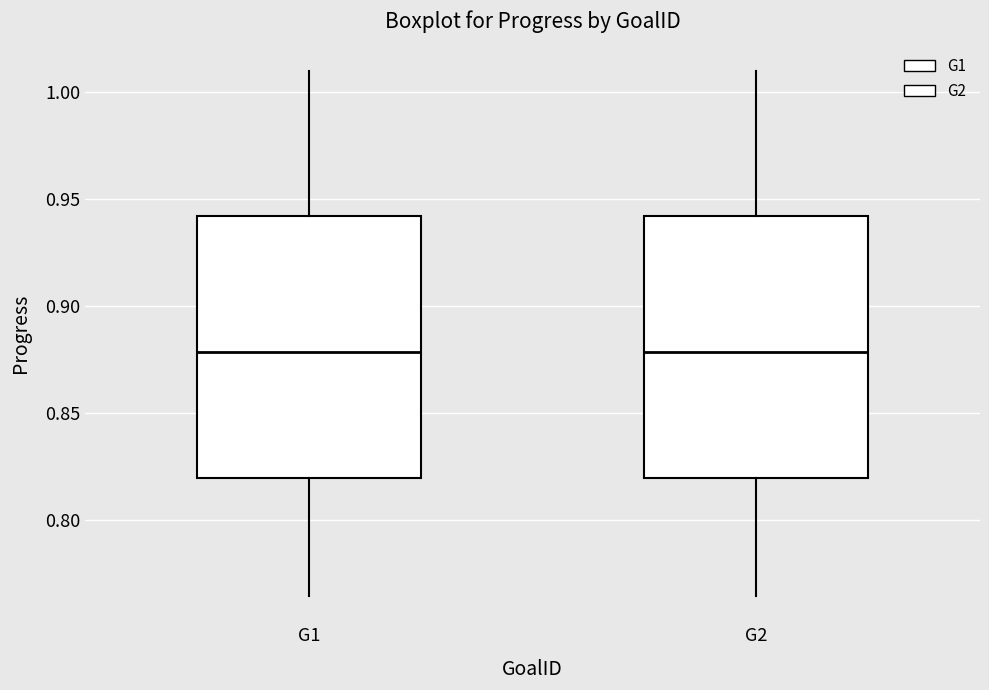

Reading left to right, read every box against the y-axis: the position of its median line, the range the box covers, and the ends of its whiskers. The values are not printed on the chart, so give them approximately, as read against the axis.

G1: median 0.880, box 0.820 to 0.940, whiskers 0.765 to 1.010
G2: median 0.880, box 0.820 to 0.940, whiskers 0.765 to 1.010